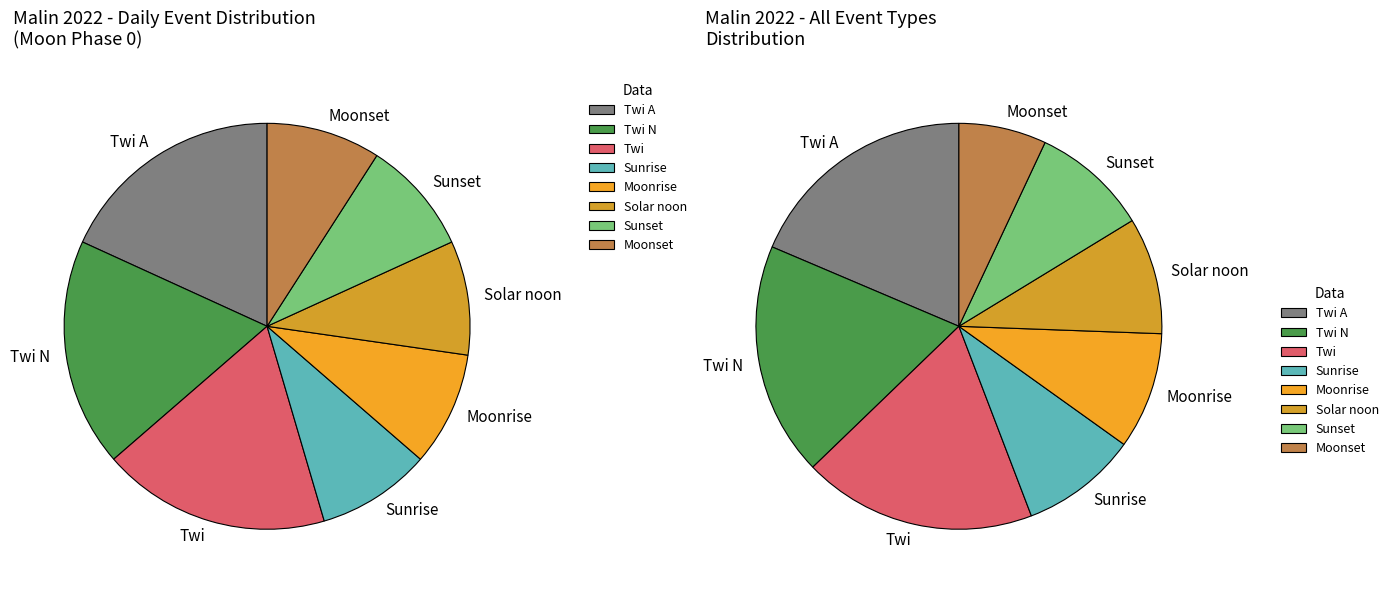

What percentage do Sunset and Twi N together represent?

27.3%